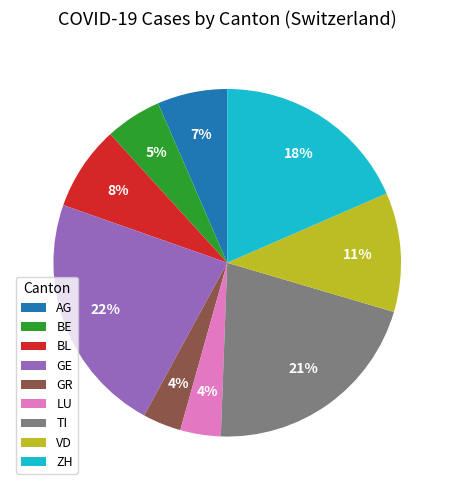

To the nearest percent, what is the combined percentage of LU and TI?

25%